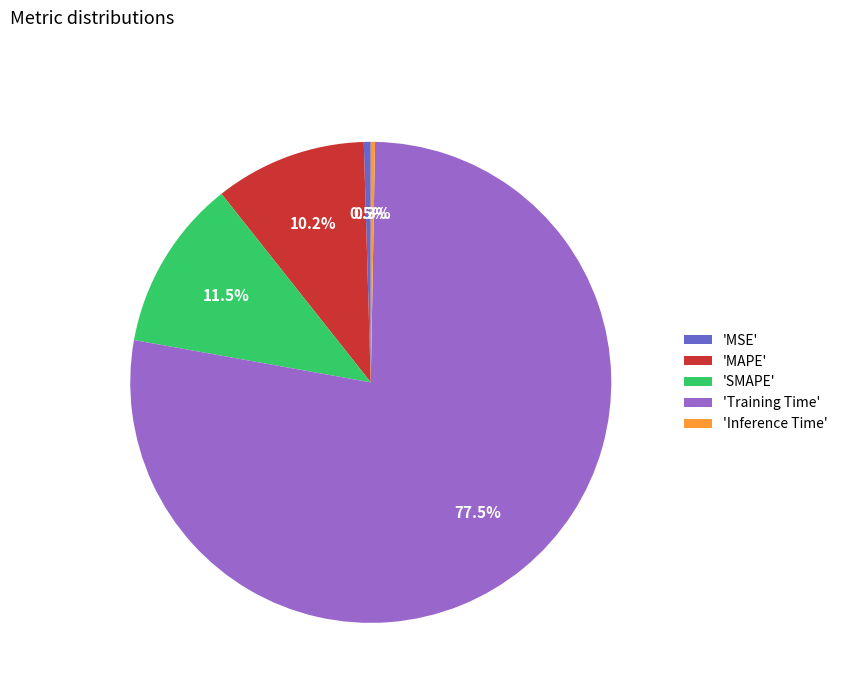

Between 'SMAPE' and 'Training Time', which is larger?

'Training Time'